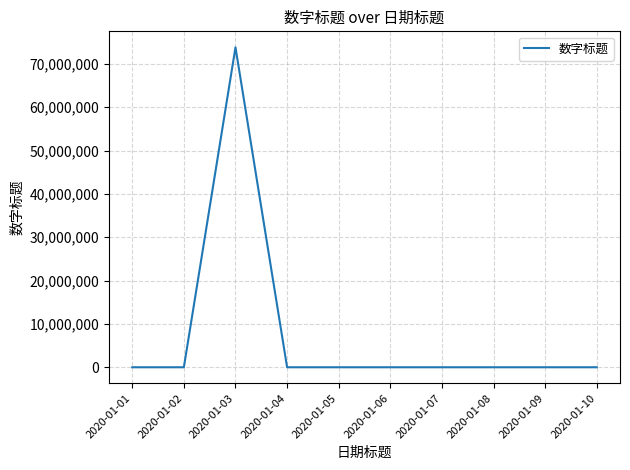

Is it true that the value at 2020-01-08 is 8?

True